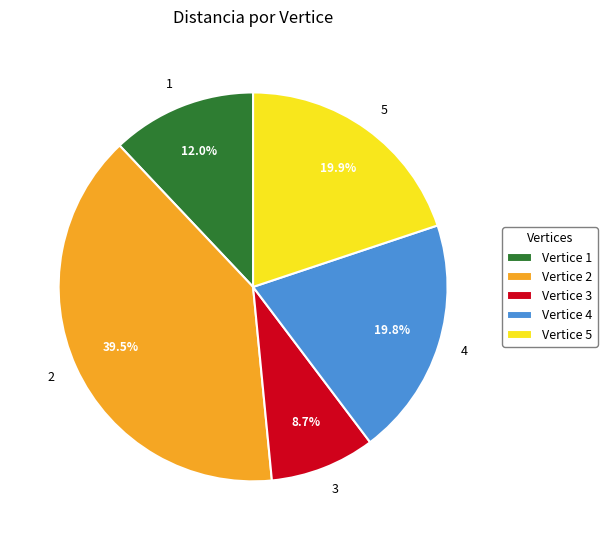

What is the ratio of the value at 2 to the value at 3?

4.5